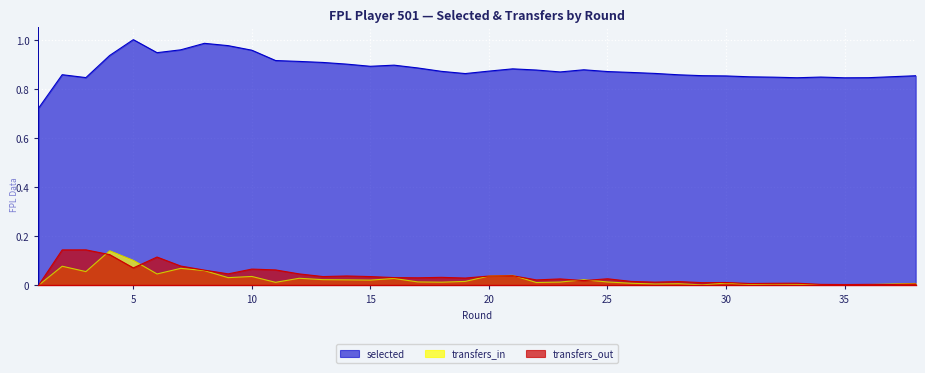

What is the sum of all selected values?

33.5